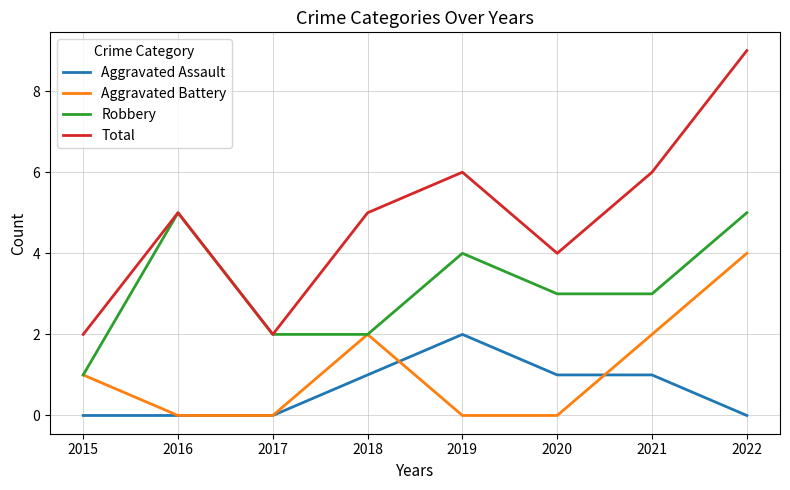

True or false: Aggravated Assault and Robbery cross at least once.

False